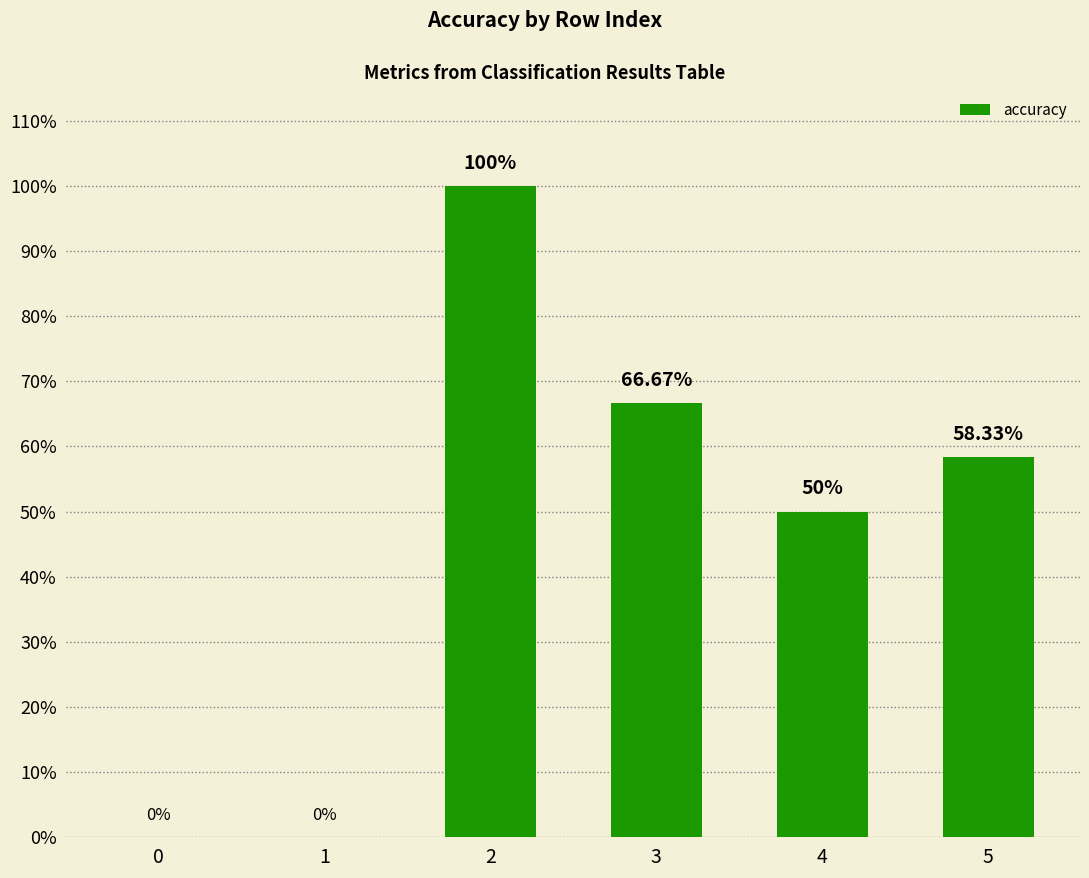

Rank the categories by value from highest to lowest.

2, 3, 5, 4, 0, 1